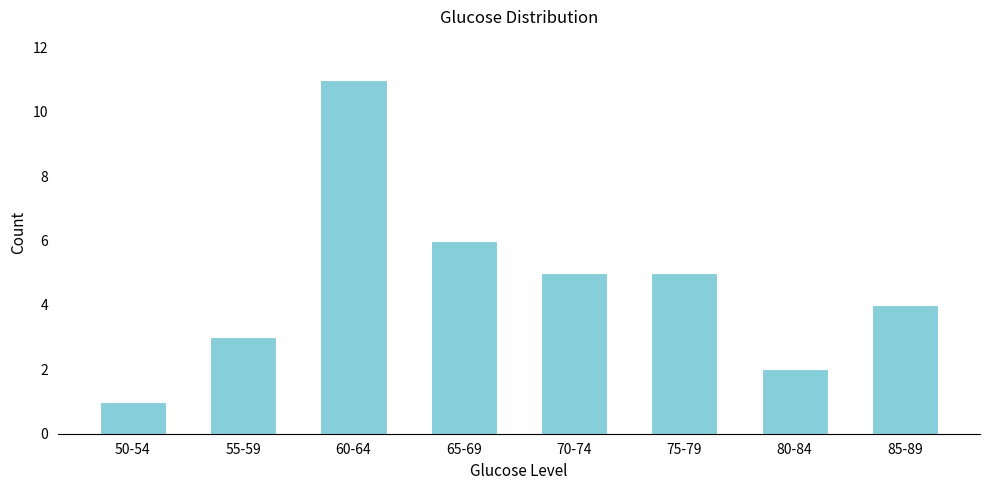

Reading right to left, what are all the values shown in this chart?

85-89=4	80-84=2	75-79=5	70-74=5	65-69=6	60-64=11	55-59=3	50-54=1